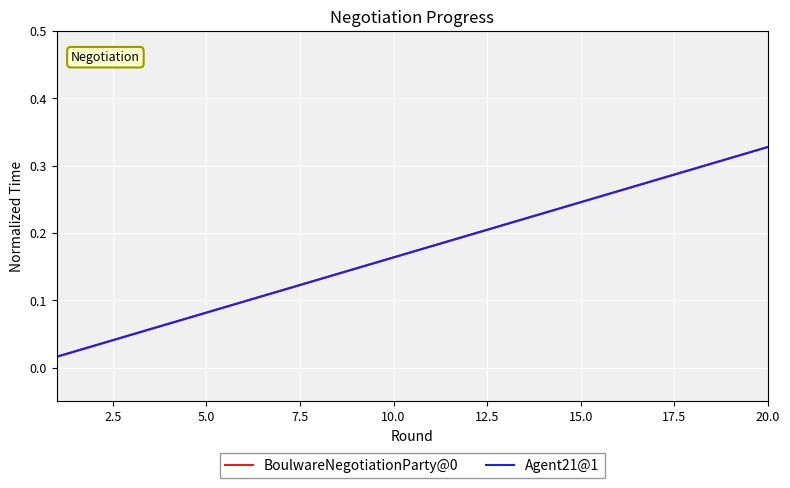

How many lines are shown in the chart?

2